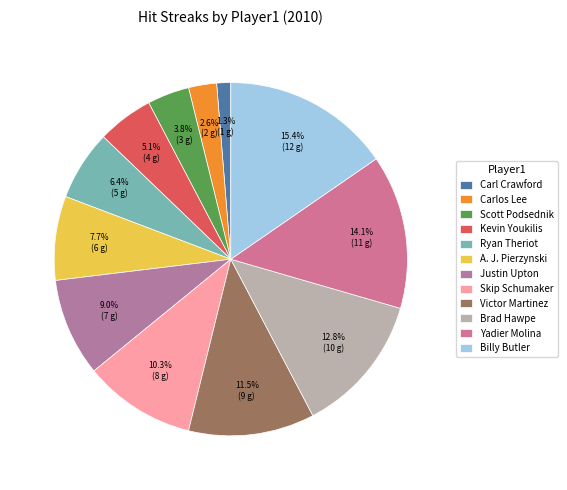

What is the smallest slice in the pie chart?

Carl Crawford